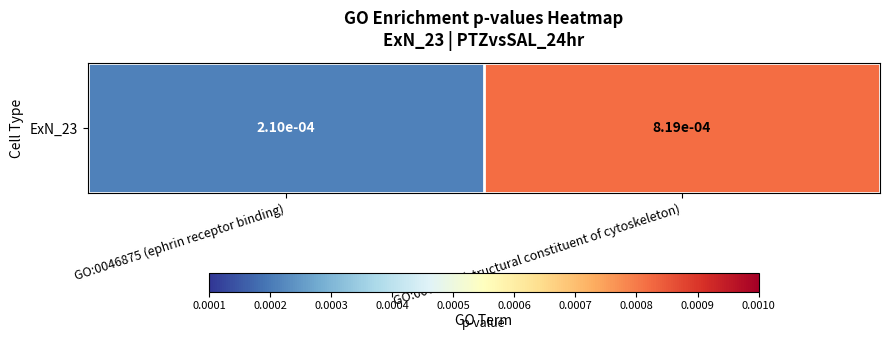

True or false: the data shows 0.0 at GO:0046875 (ephrin receptor binding).

False